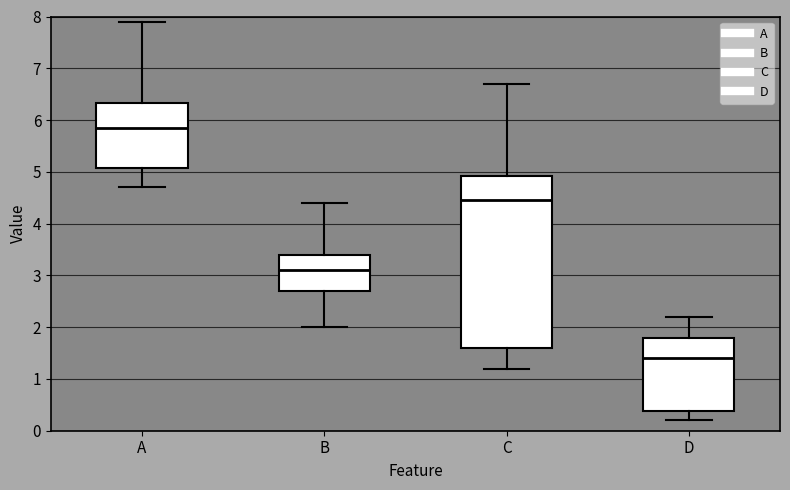

Which box has the lowest median line?

D